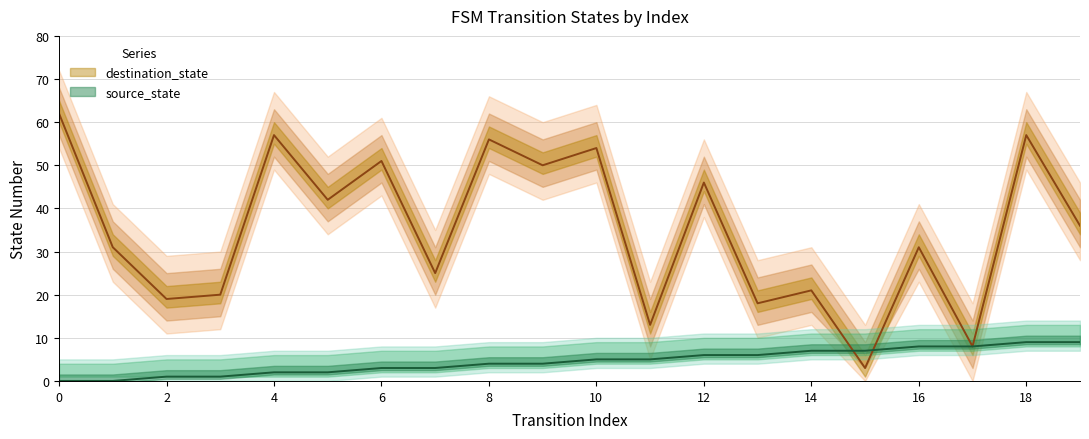

Reading right to left, what are all the values shown in this chart?

destination_state: 36	57	8	31	3	21	18	46	13	54	50	56	25	51	42	57	20	19	31	62
source_state: 9	9	8	8	7	7	6	6	5	5	4	4	3	3	2	2	1	1	0	0